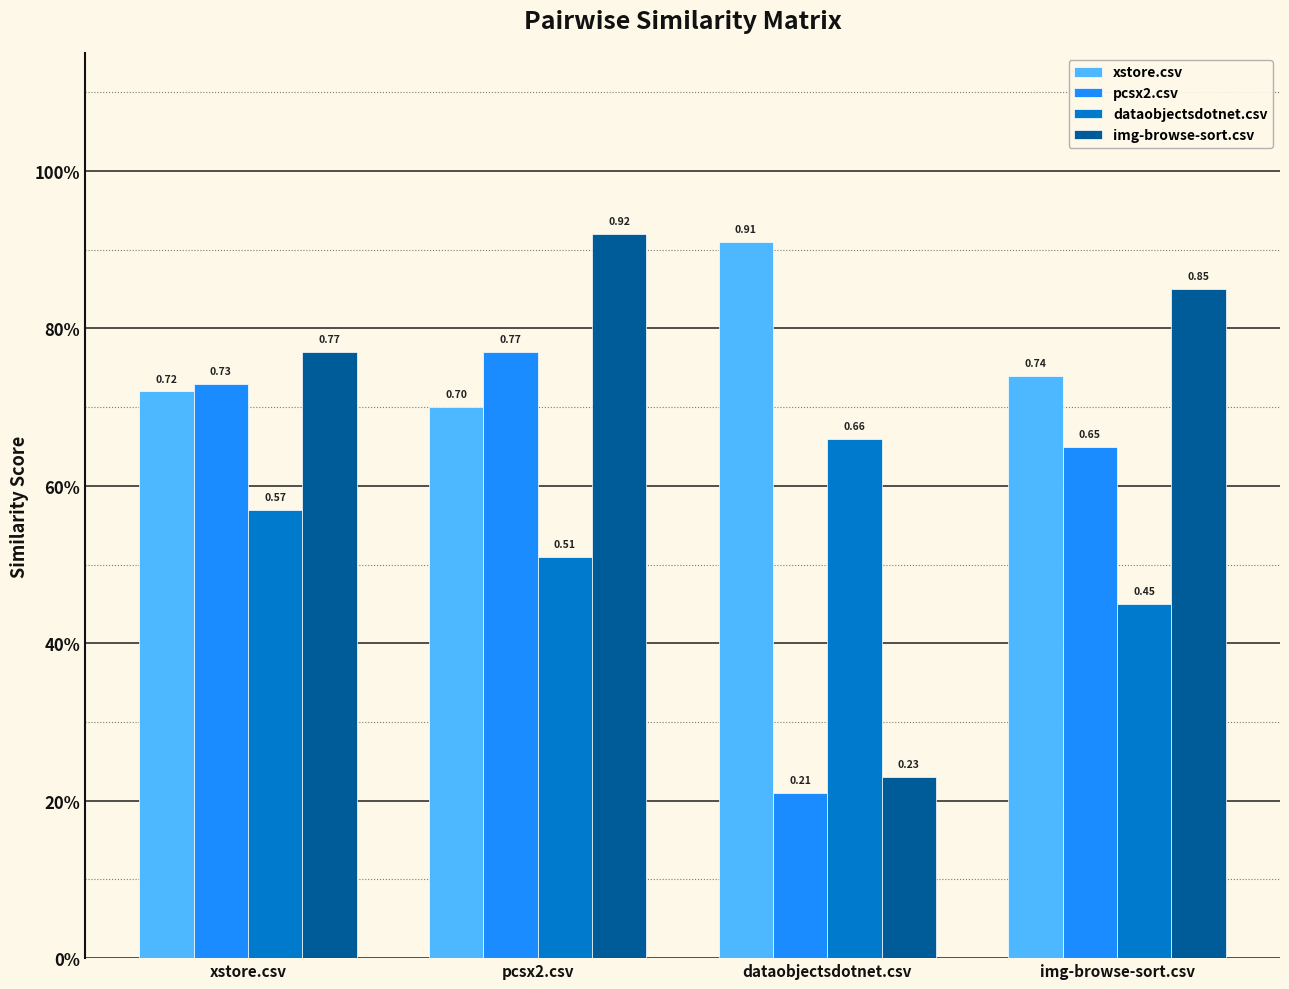

What is the total value across all series at pcsx2.csv?

2.9